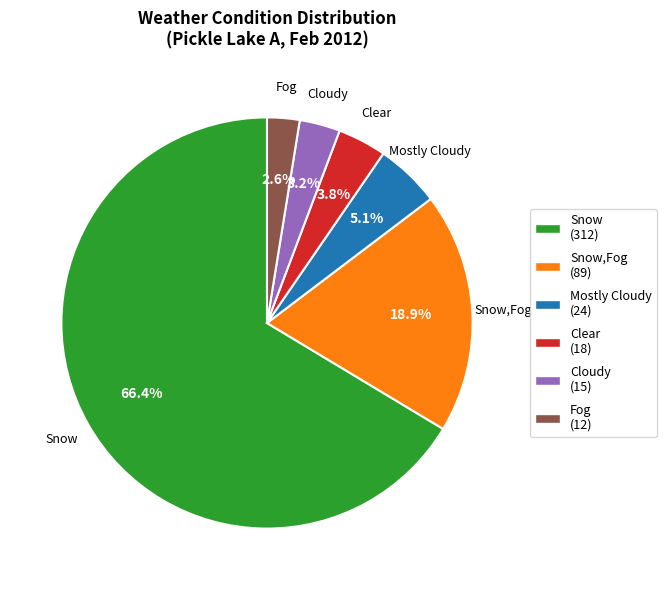

What is the smallest slice in the pie chart?

Fog (12)